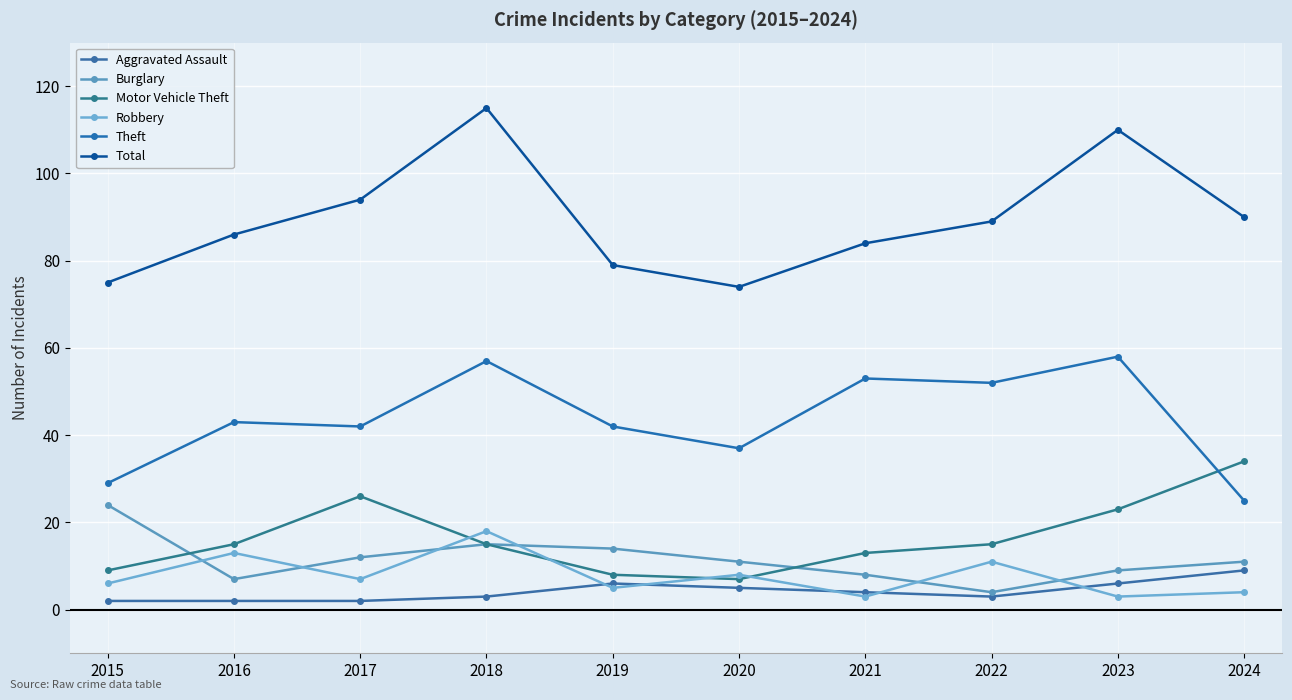

What is the difference between the highest and lowest values at 2024?

86